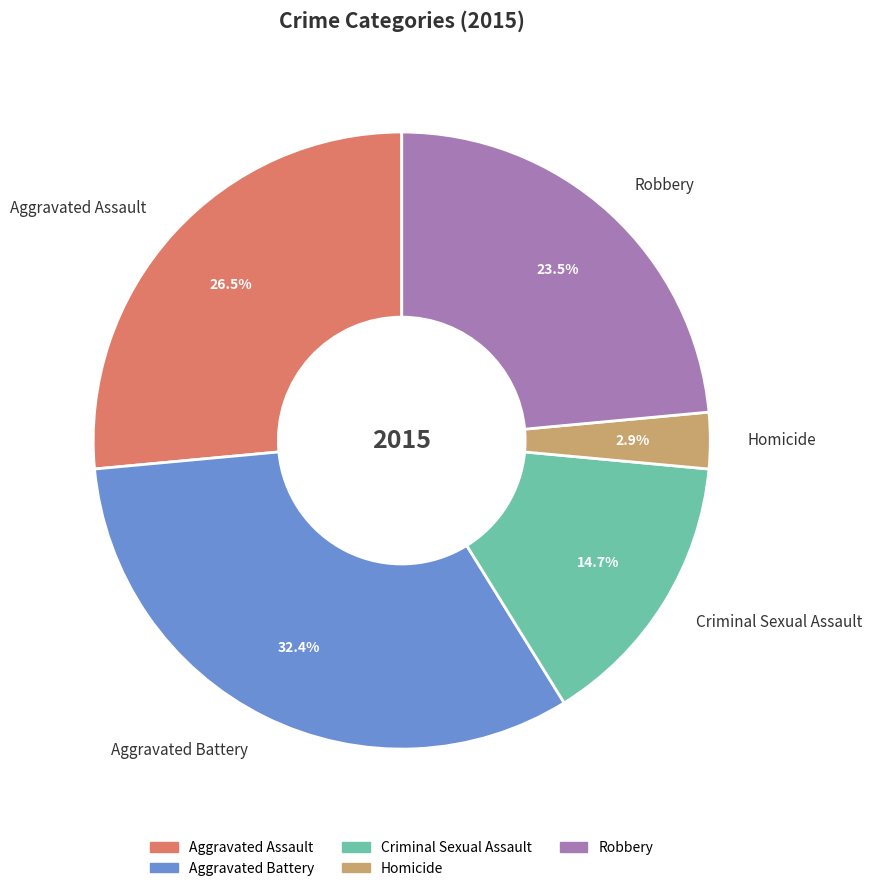

Rank the categories by value from highest to lowest.

Aggravated Battery, Aggravated Assault, Robbery, Criminal Sexual Assault, Homicide